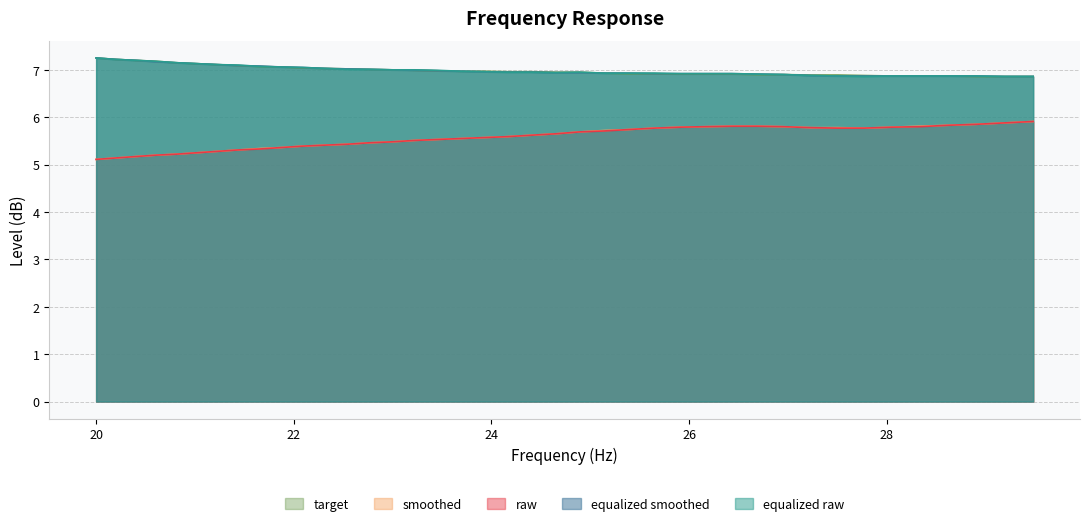

True or false: smoothed and equalized smoothed cross at least once.

False